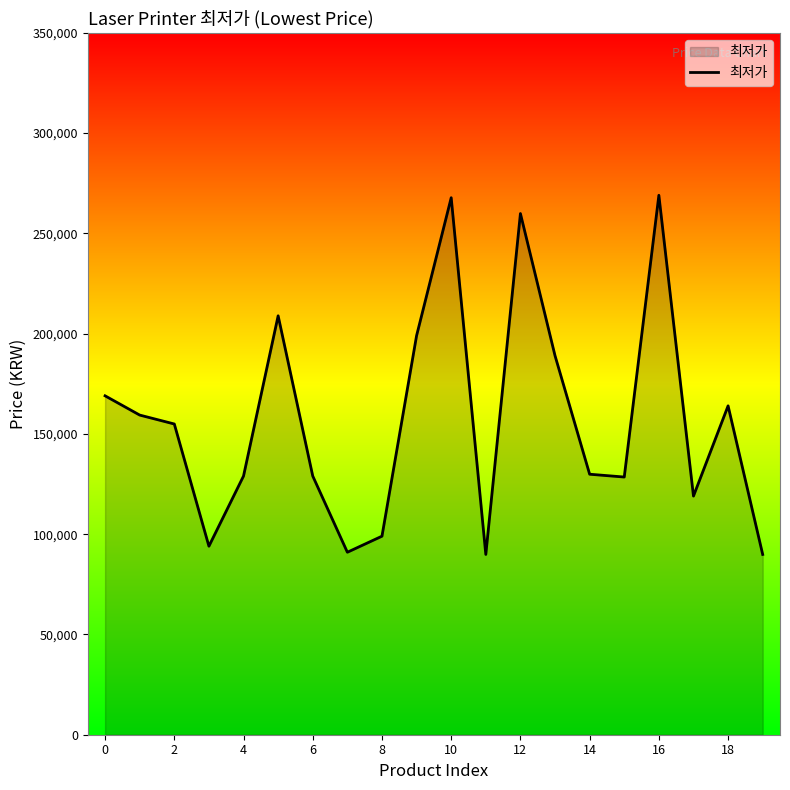

What is the average value?

157007